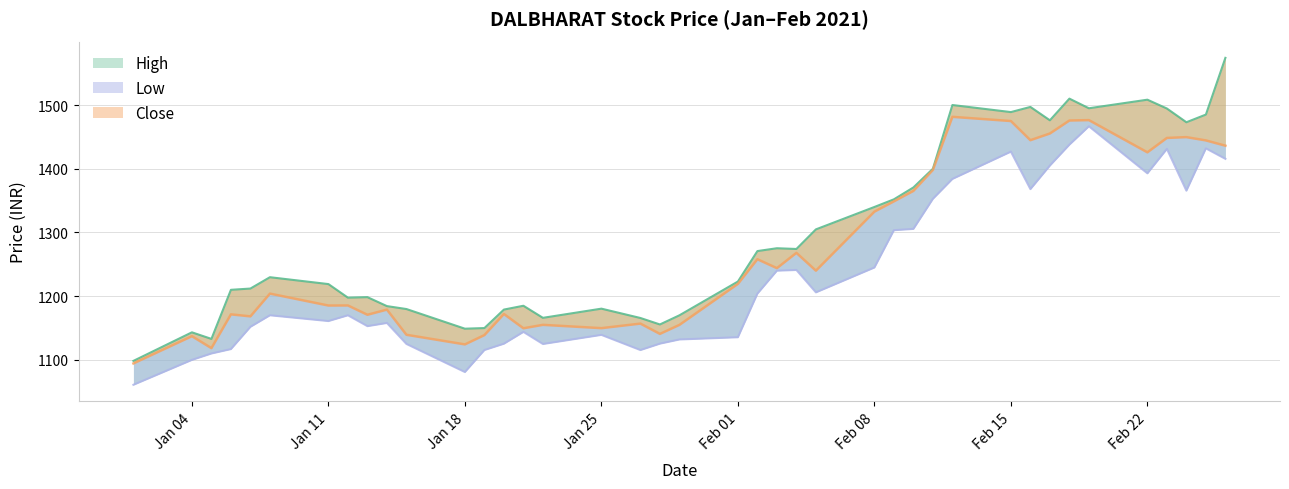

How many values in the Close series exceed 1219?

20